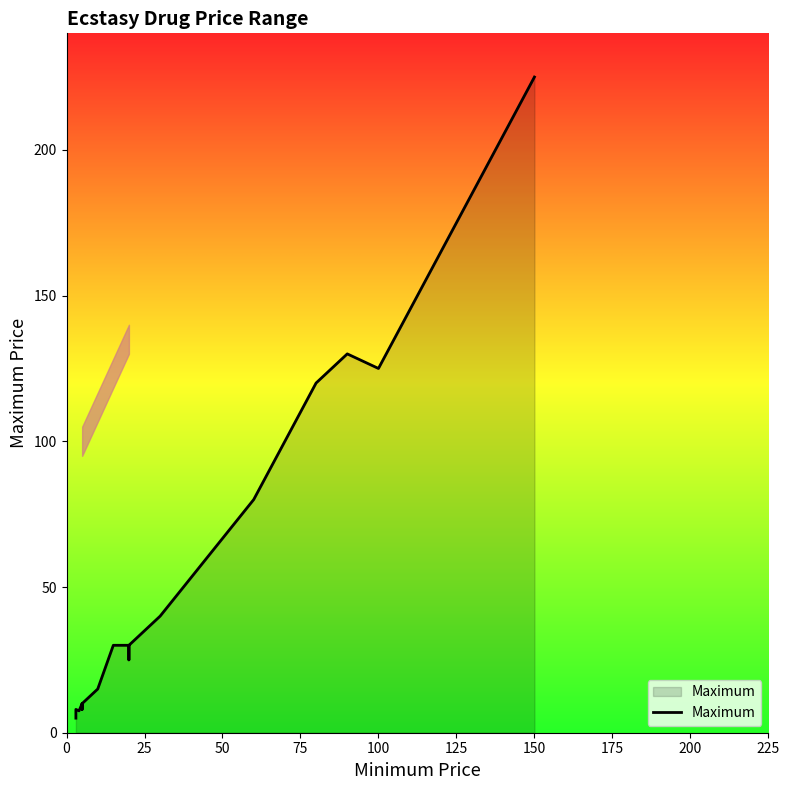

Count the number of categories in the chart.

20